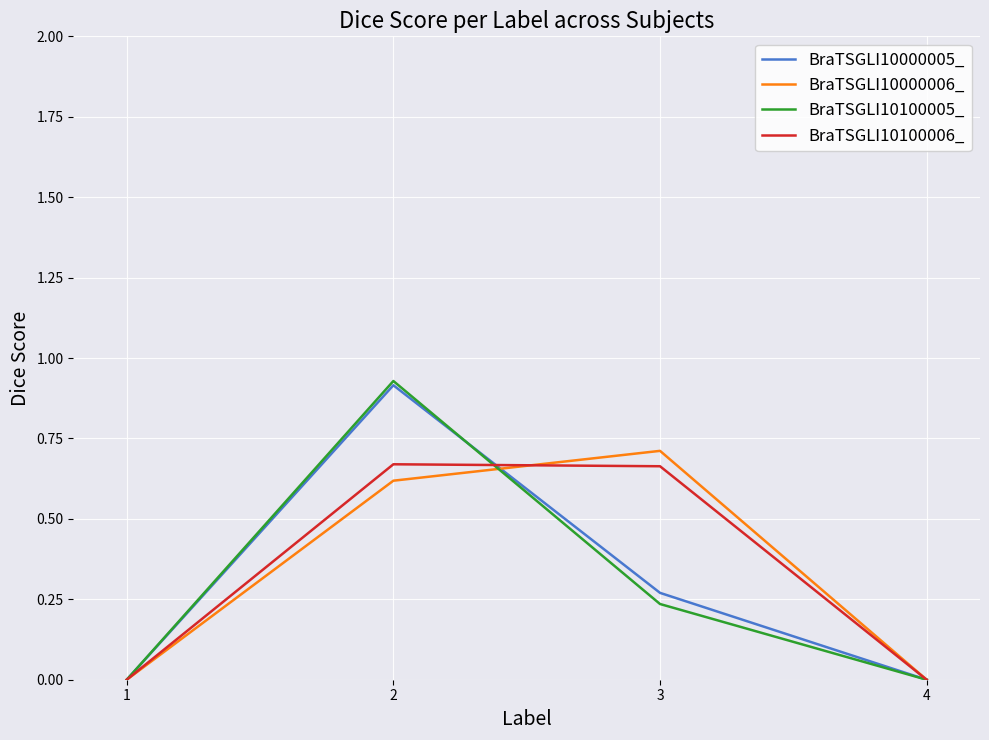

Is this an area chart (filled region under the line)?

No